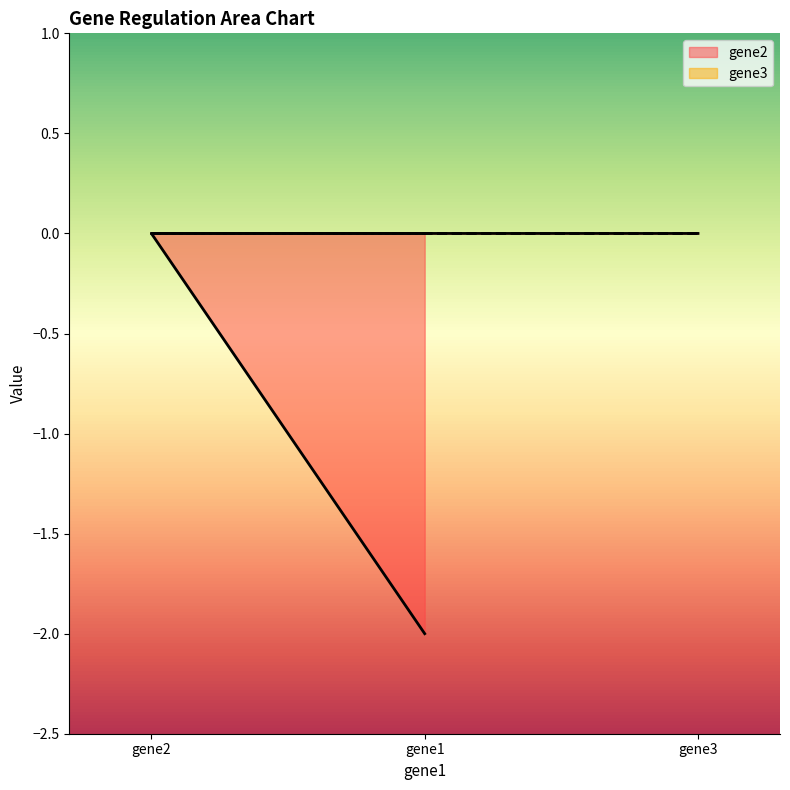

Which has a higher value, gene1 or gene3?

gene3